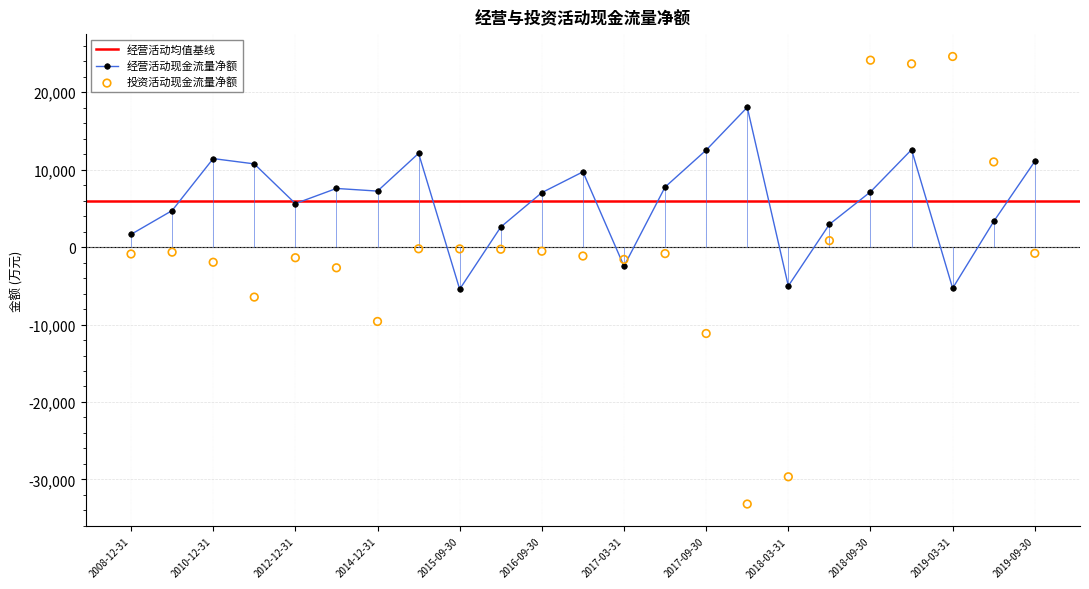

Approximately how many times larger is the value at 2018-09-30 compared to 2019-06-30?

2.2